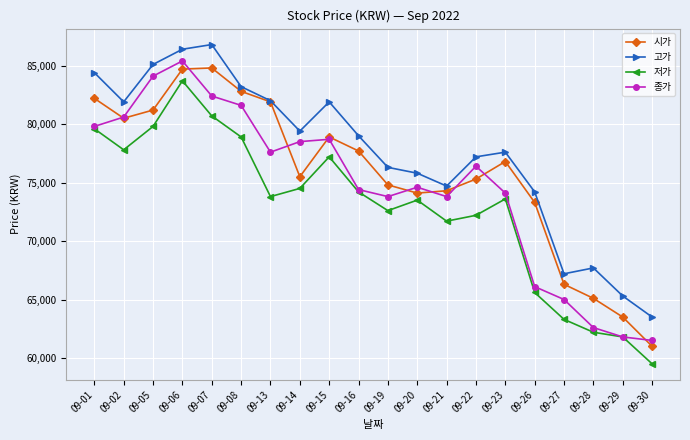

True or false: 저가 and 고가 intersect in this chart.

False